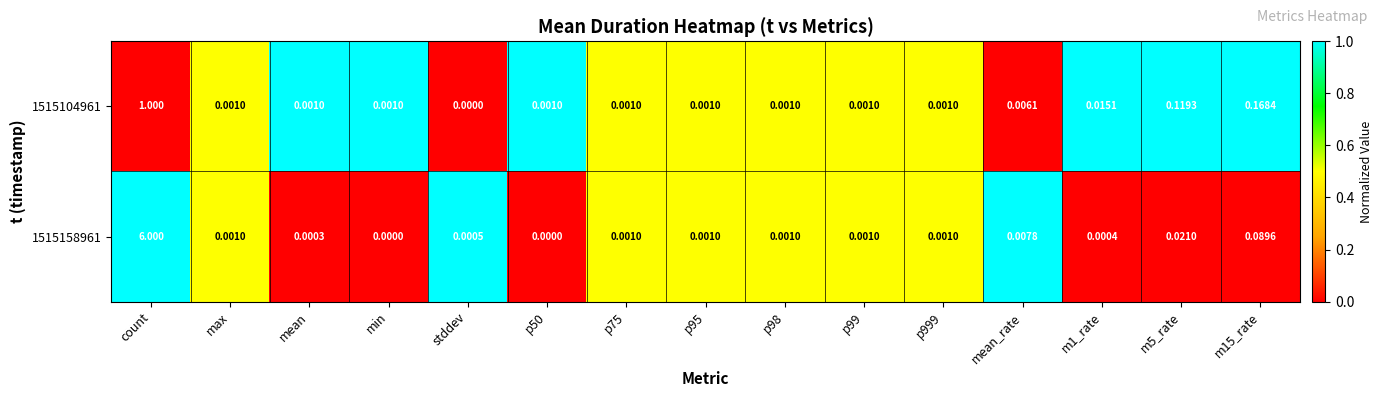

At which category is the sum across all series the highest?

count